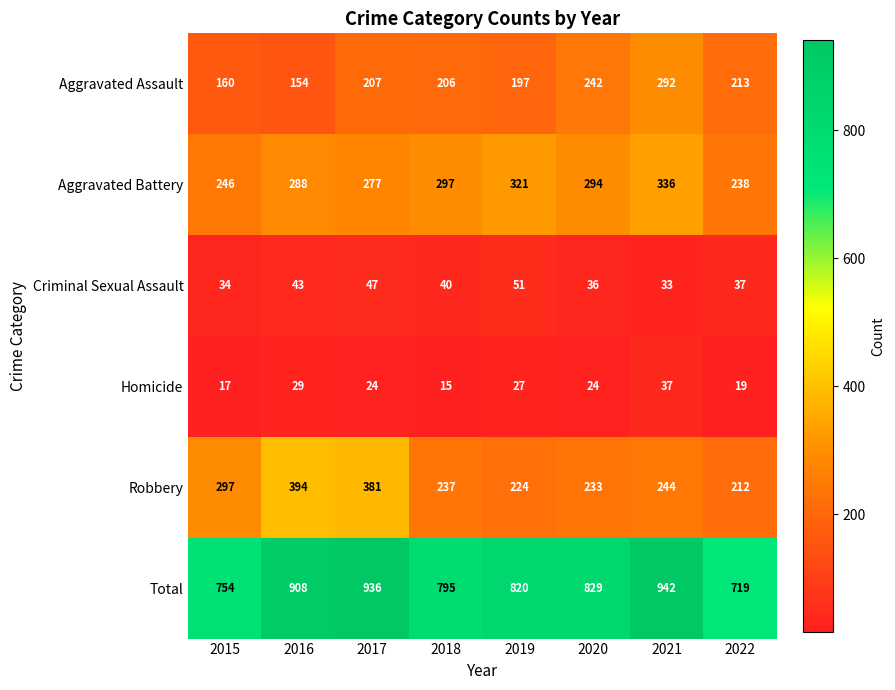

What is the sum of all Homicide values?

192